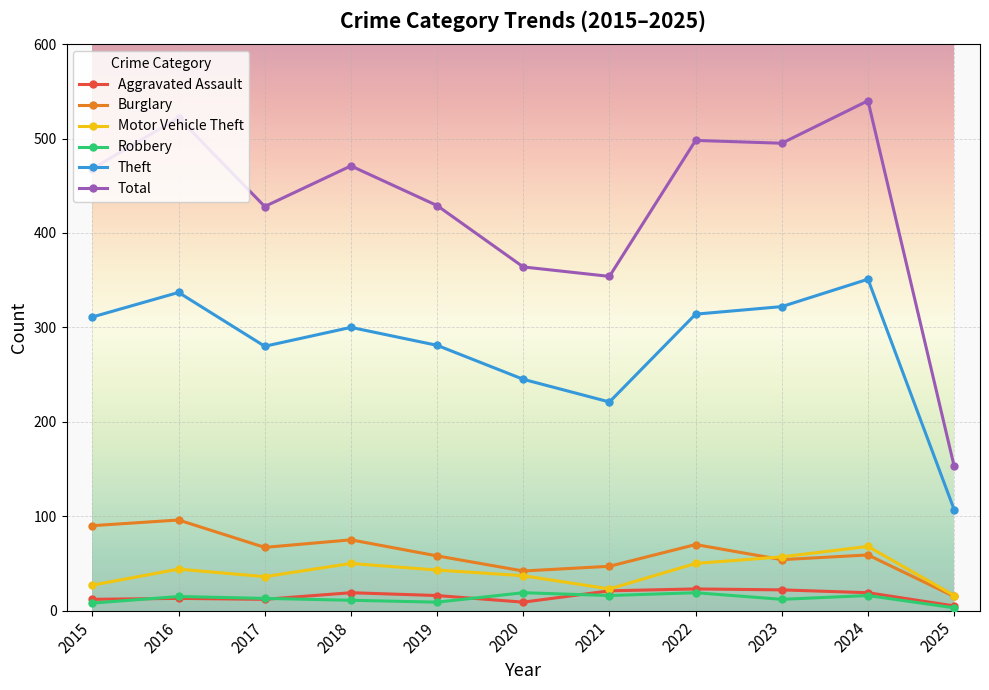

Which category has the highest value in the Total series?

2024